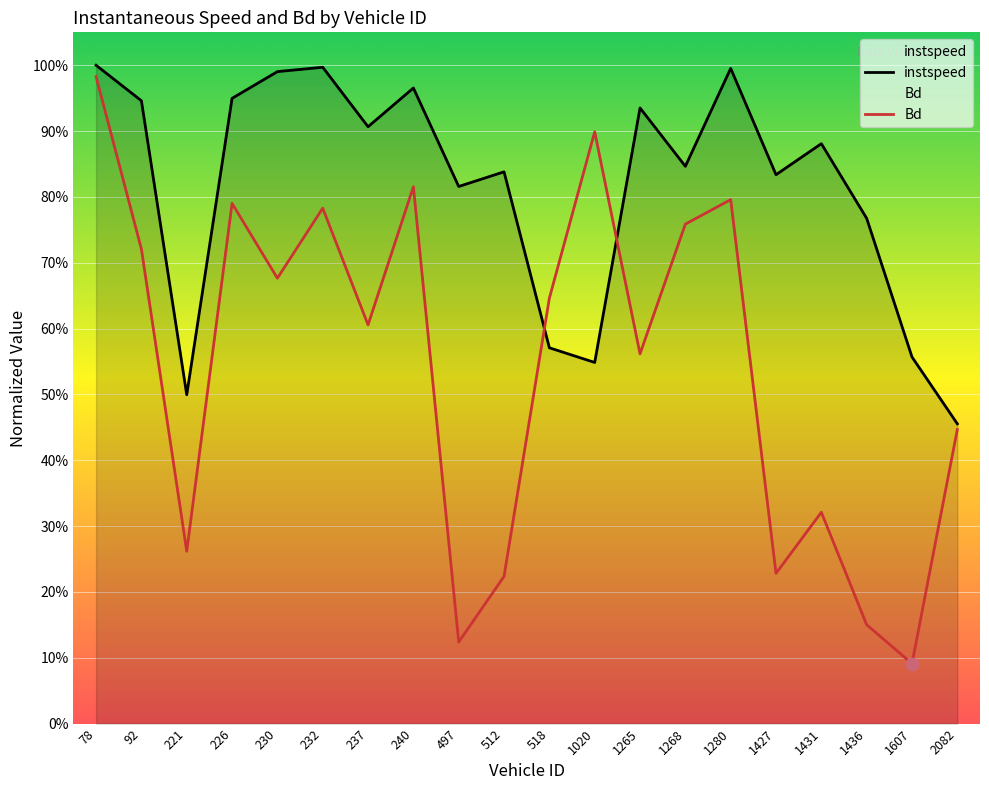

Which series reaches the maximum Y coordinate?

instspeed